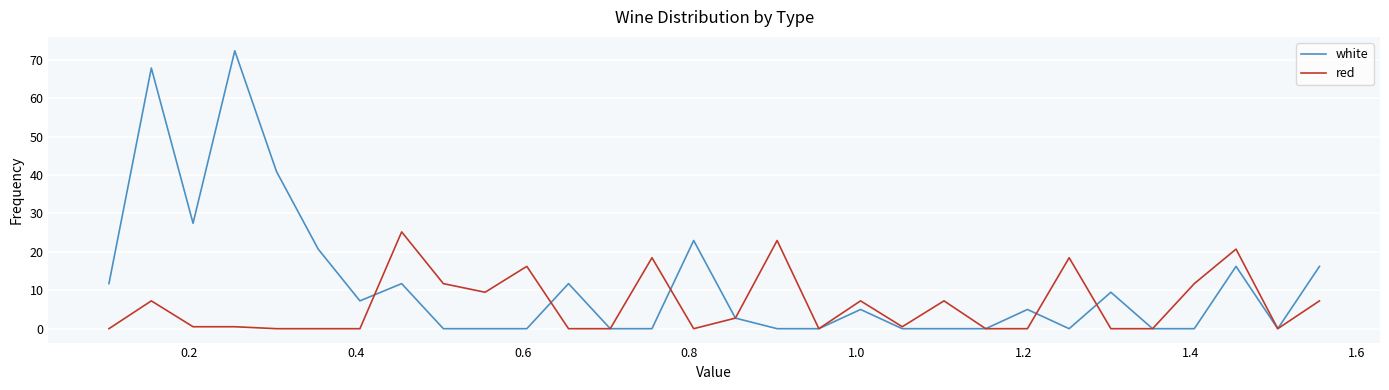

What are all the series names shown in the legend?

white, red